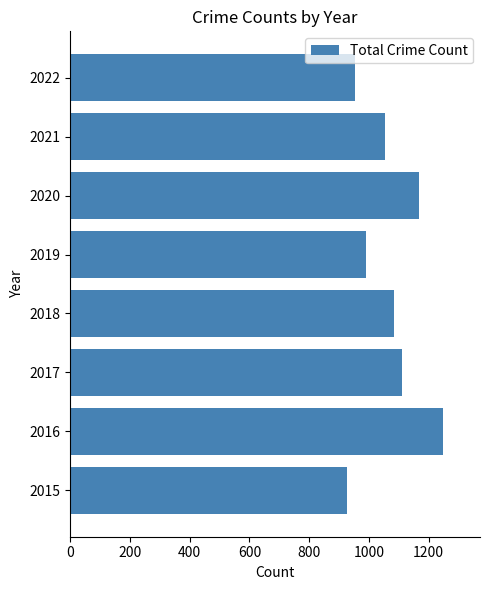

Count the values in the range 990 to 1167.

5